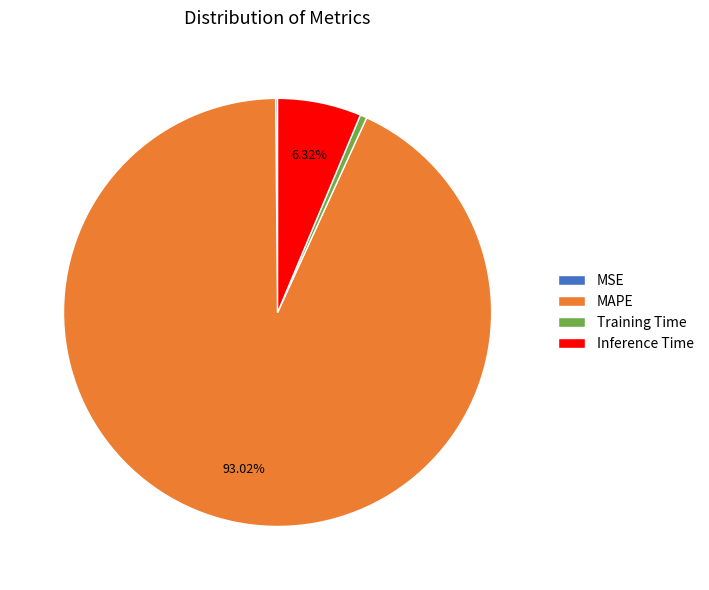

To the nearest percent, what portion does MAPE represent?

93%